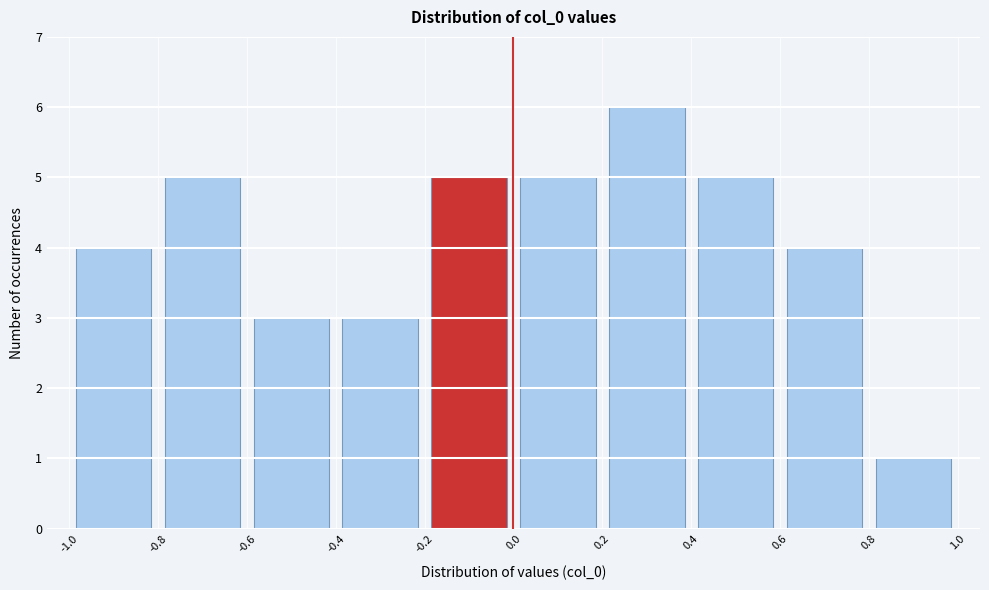

Reading left to right, transcribe this chart: for each bar, give the range it covers on the x-axis and its height. The values are not printed on the chart, so give them approximately, as read against the axis.

-1.0 to -0.8: 4
-0.8 to -0.6: 5
-0.6 to -0.4: 3
-0.4 to -0.2: 3
-0.2 to 0.0: 5
0.0 to 0.2: 5
0.2 to 0.4: 6
0.4 to 0.6: 5
0.6 to 0.8: 4
0.8 to 1.0: 1